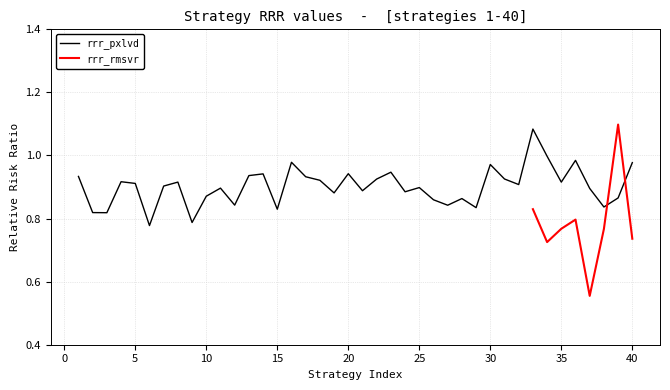

Is it true that the value at 33 is 1.1?

True